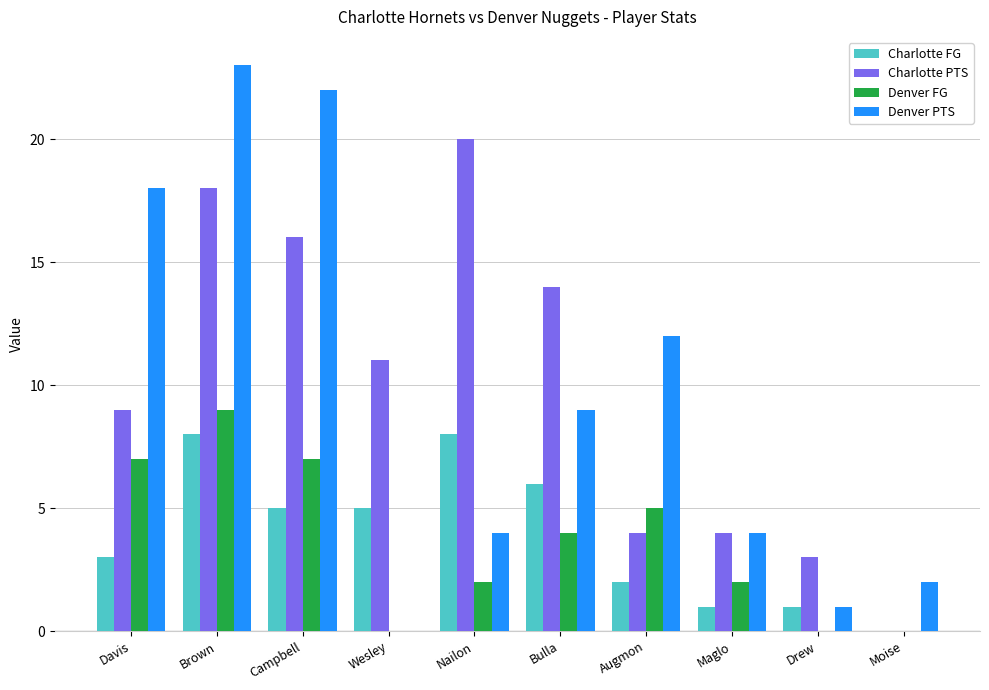

What is the average value of the Denver PTS series?

10